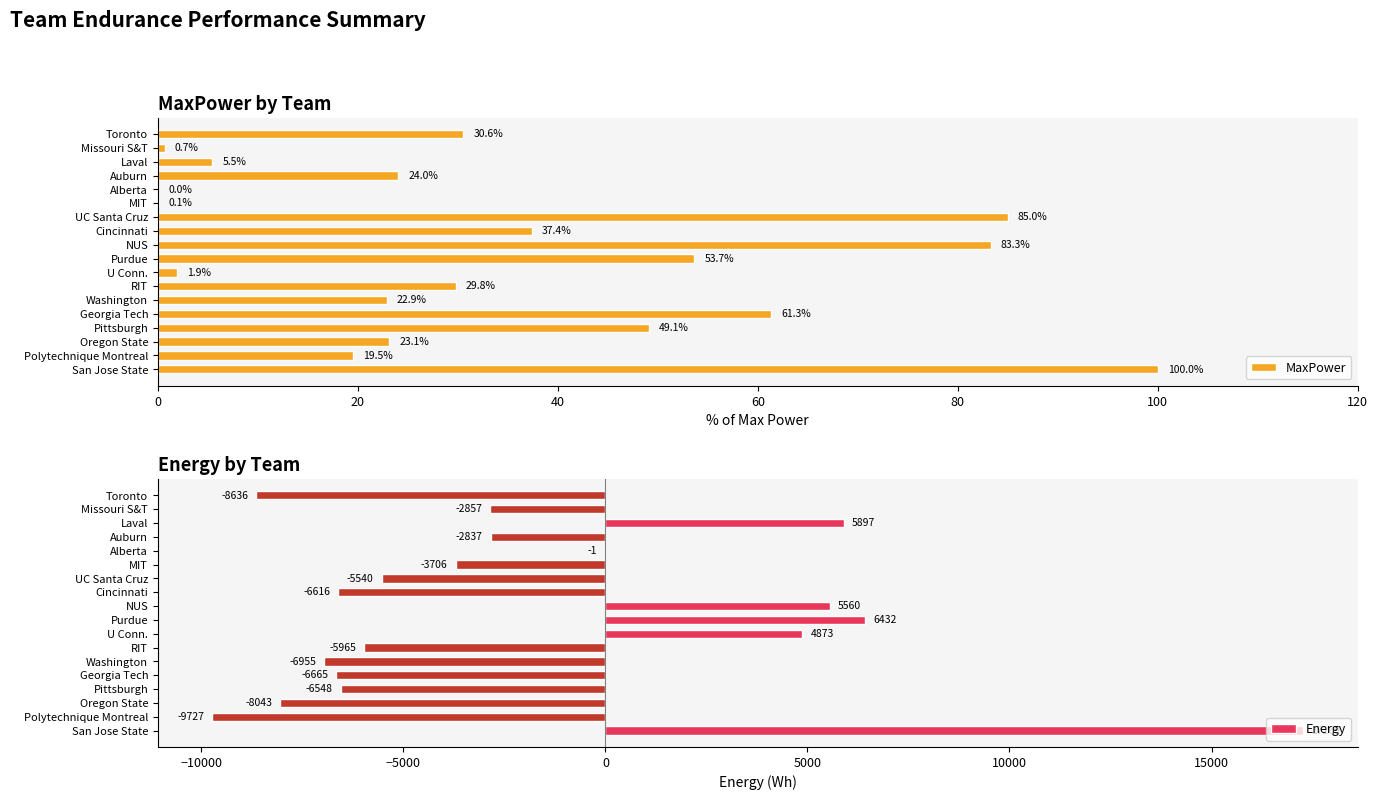

Which series has the widest spread of values?

Energy